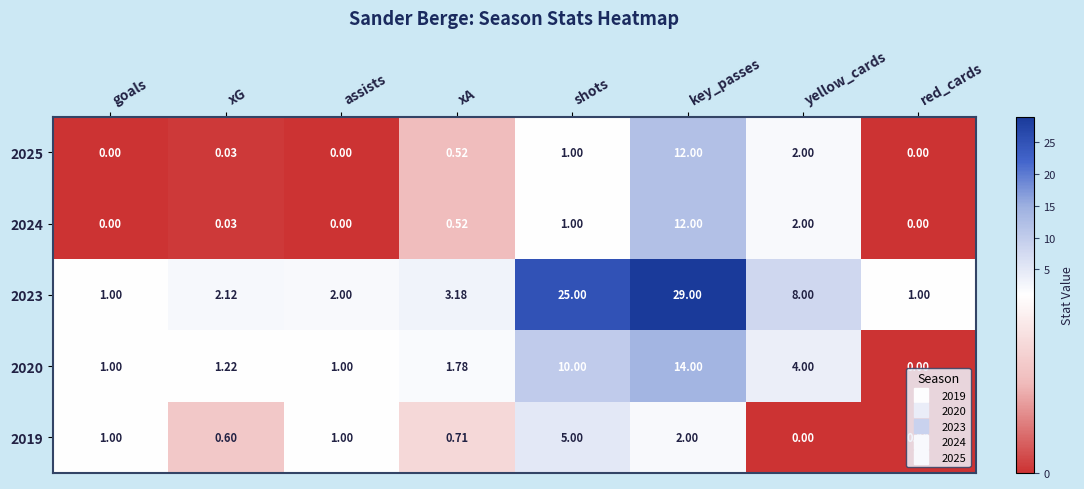

At which category is the sum across all series the highest?

key_passes